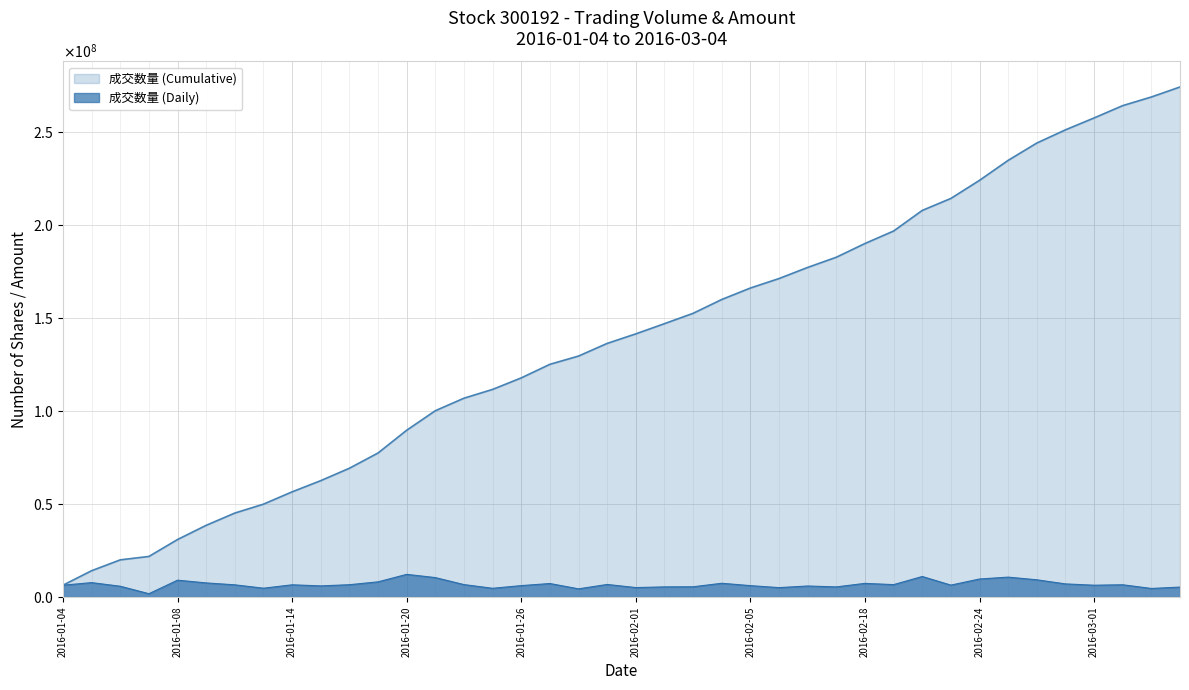

The value at 2016-03-04 is 3682269. True or false?

False